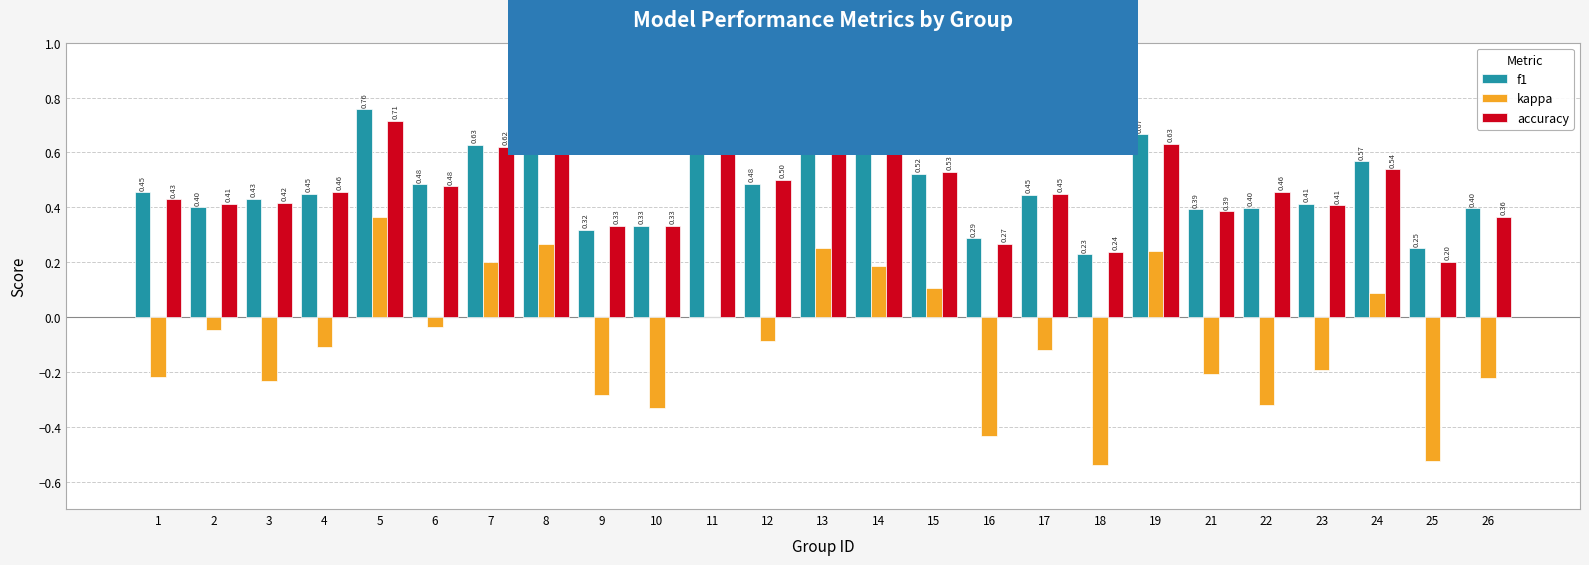

What is the average value of the accuracy series?

0.5